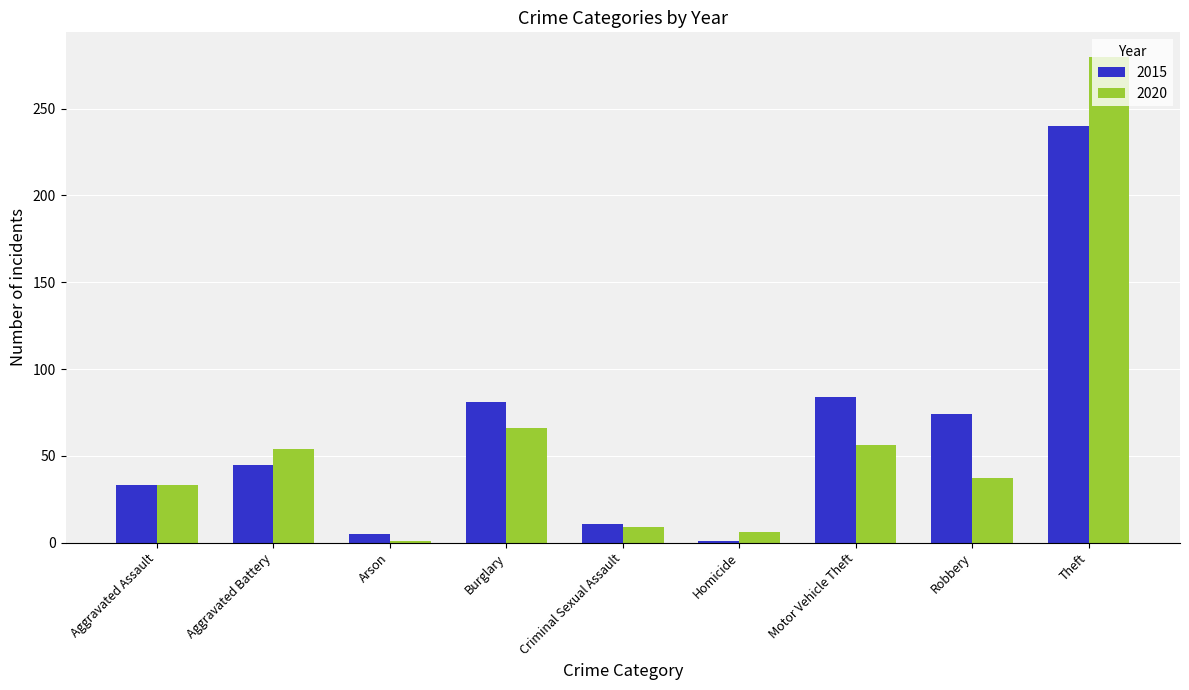

What is the sum of the 2020 values at Robbery and Aggravated Battery?

91